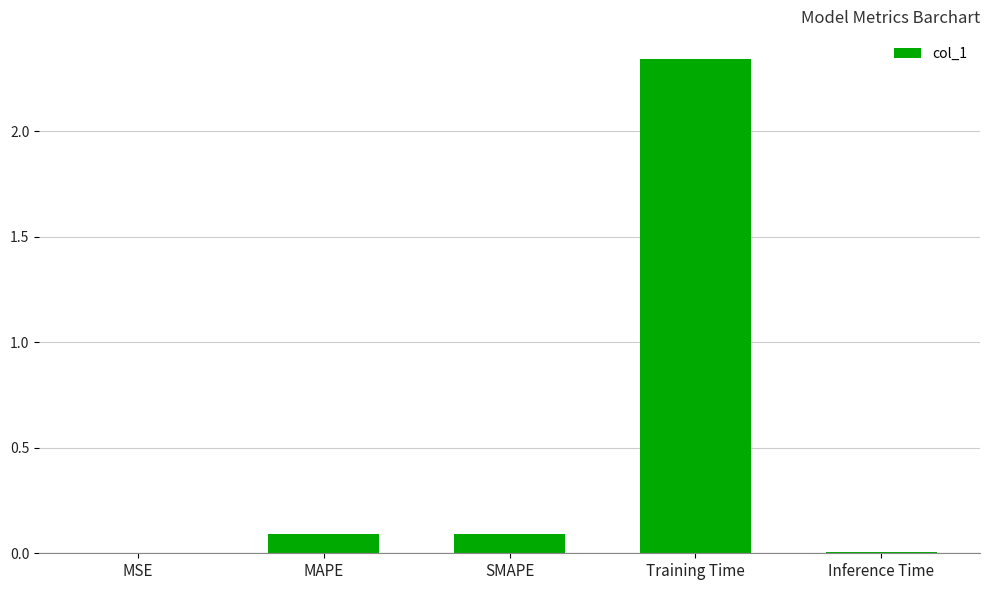

Are the bars horizontal?

No